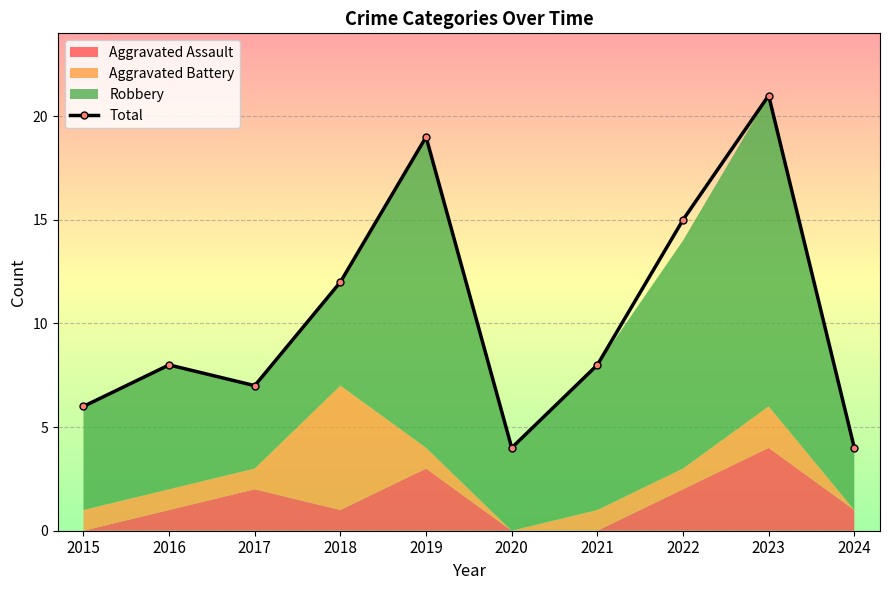

At which label is the value closest to 12?

2018